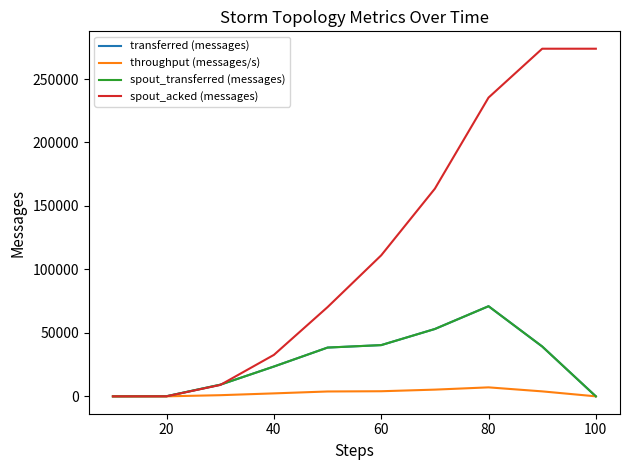

Reading left to right, what are all the values shown in this chart?

transferred (messages): 0	100	9160	23480	38420	40360	53060	71000	39280	0
throughput (messages/s): 0	9	905	2332	3830	4019	5290	7072	3912	0
spout_transferred (messages): 0	100	9160	23480	38420	40360	53060	71000	39280	0
spout_acked (messages): 0	40	8960	32660	70300	111100	163600	235360	273860	273860